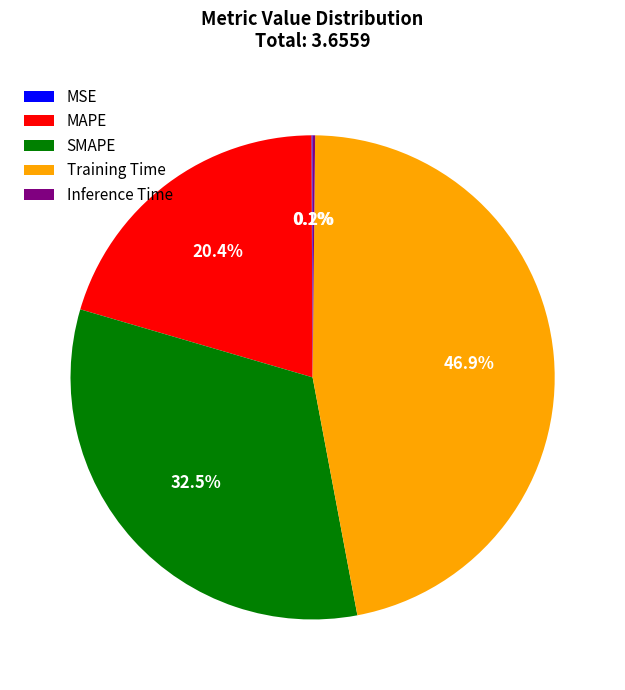

Which slice is the largest?

Training Time